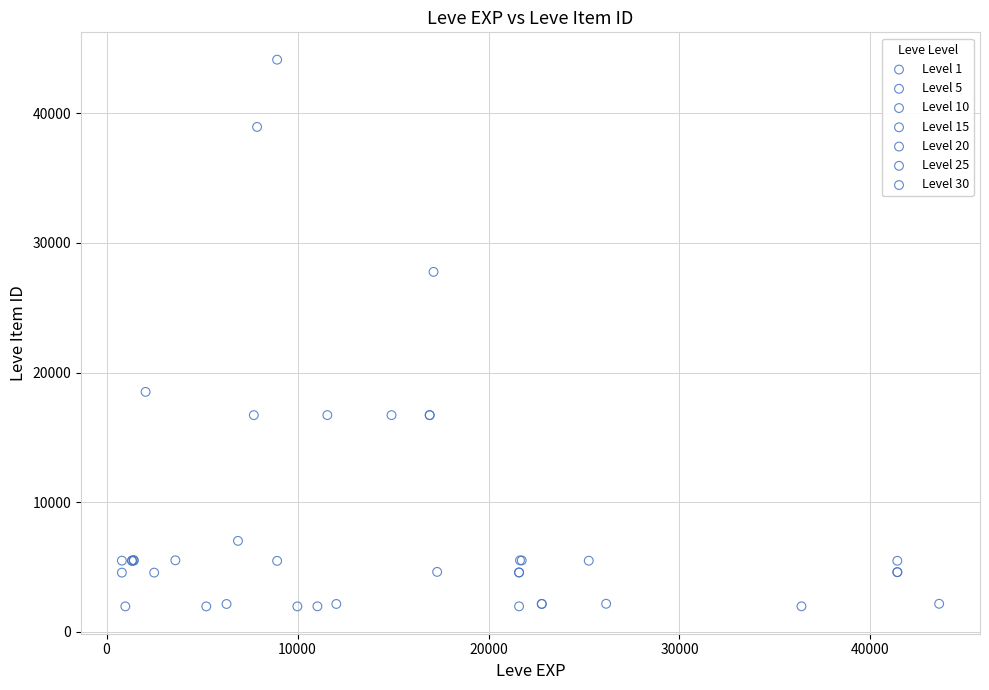

Which series has the largest Y range (max minus min)?

Level 10